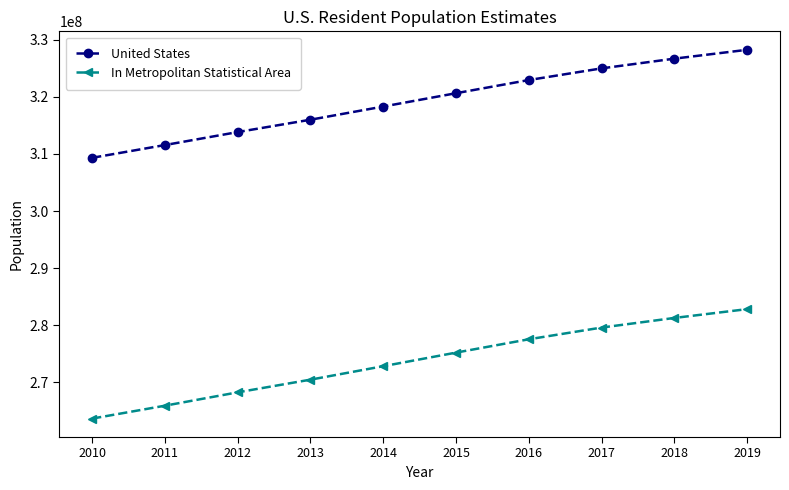

True or false: In Metropolitan Statistical Area has more than 2 interior local peaks.

False